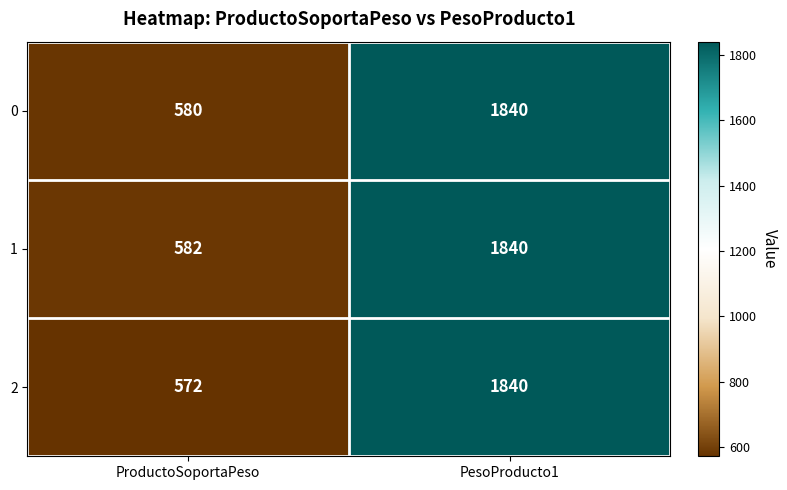

What is the spread (max minus min) of values at ProductoSoportaPeso?

10